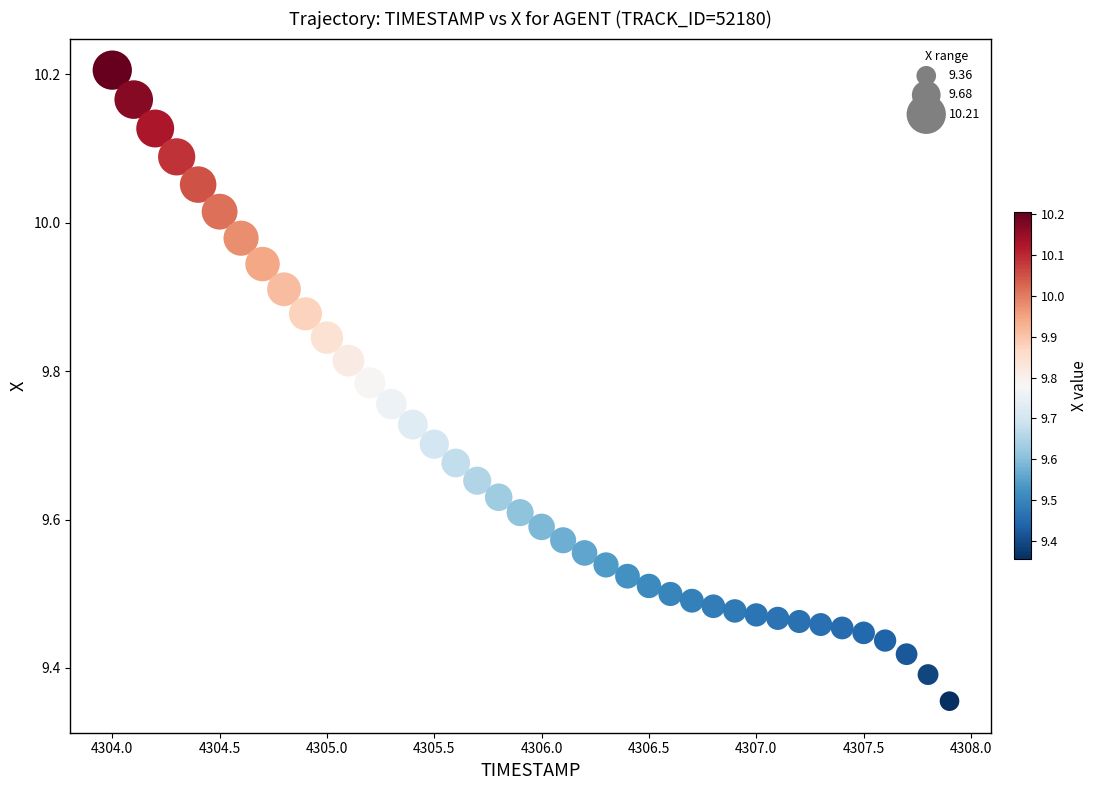

How many data points are displayed?

40